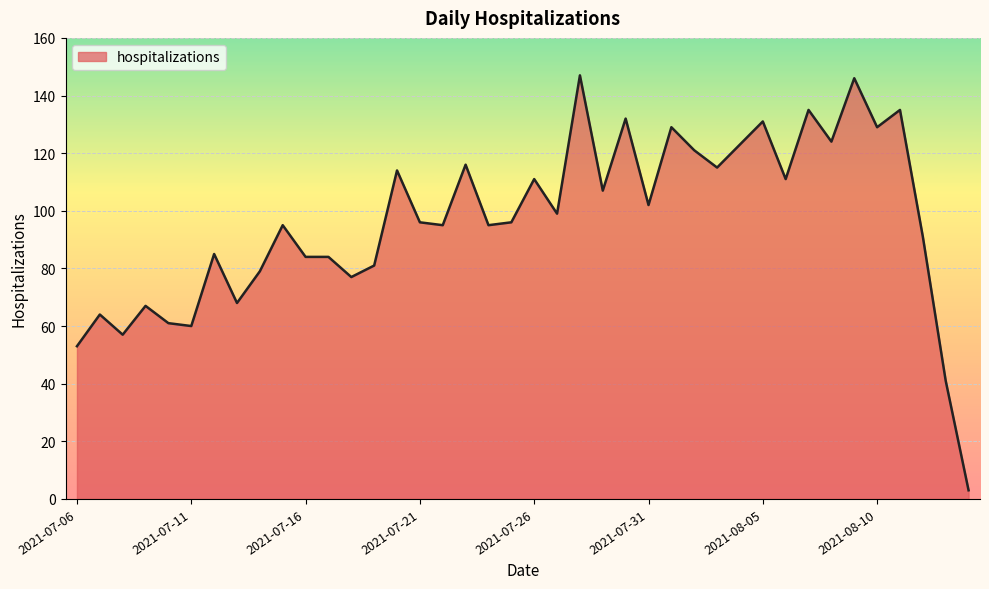

How many lines are shown in the chart?

1